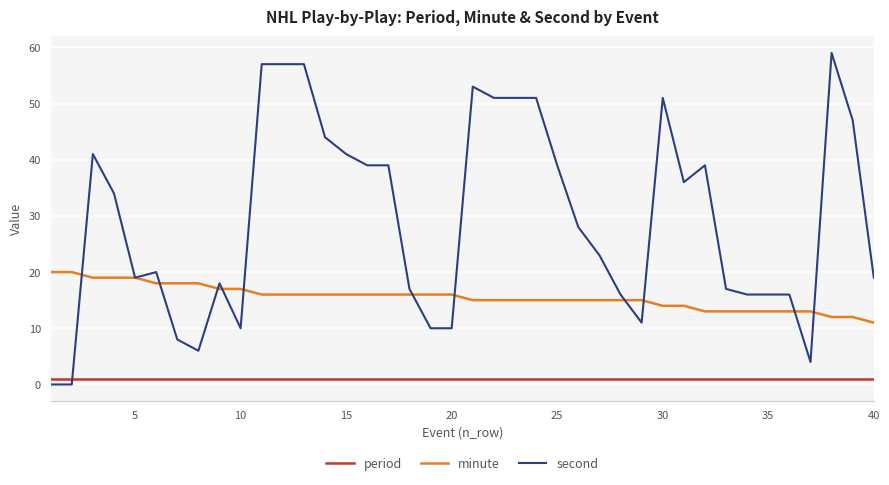

What is the greatest value displayed?

59